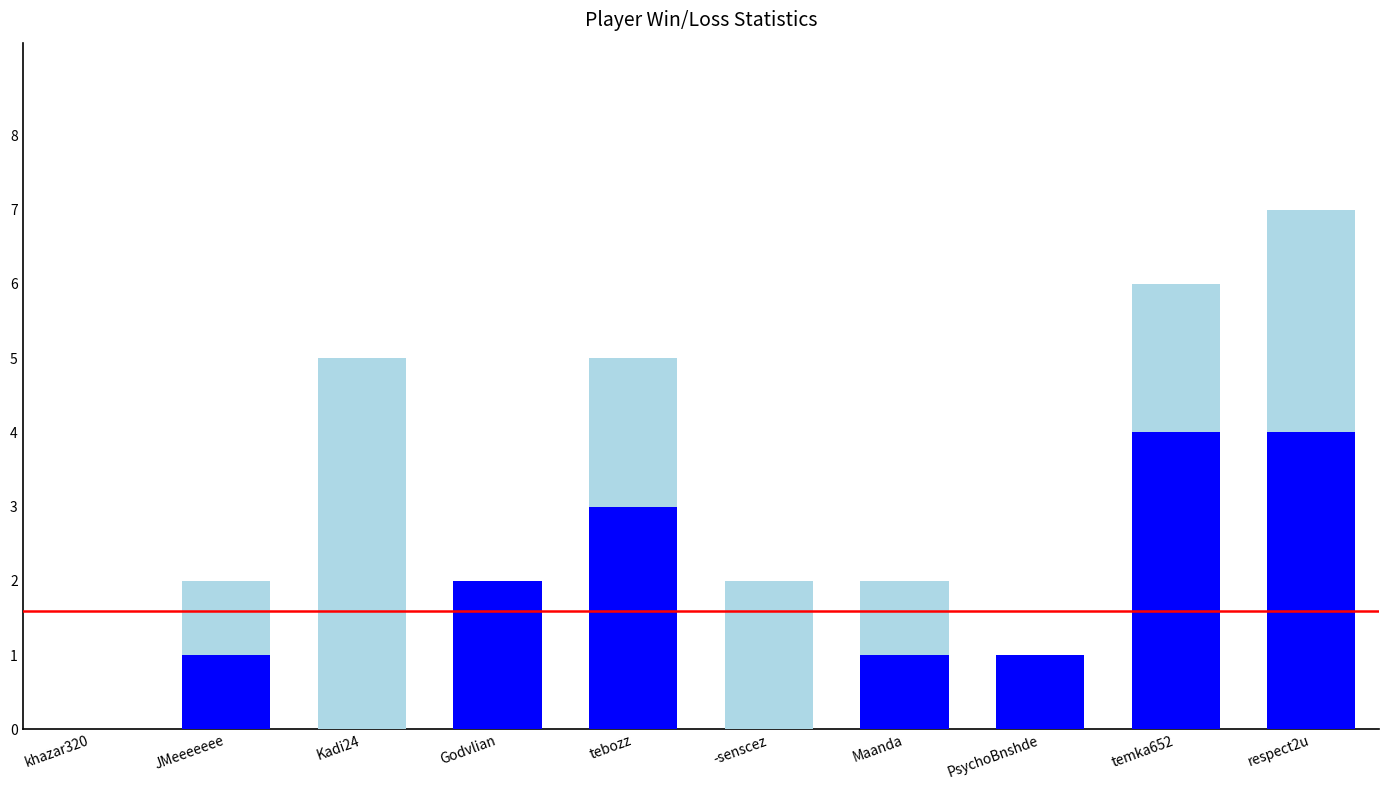

What is the total value across all series at tebozz?

5